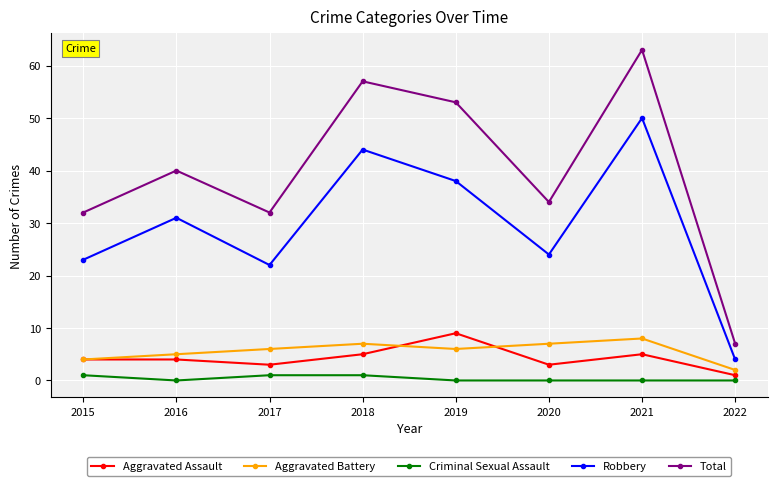

At which category does Total reach its first local valley?

2017